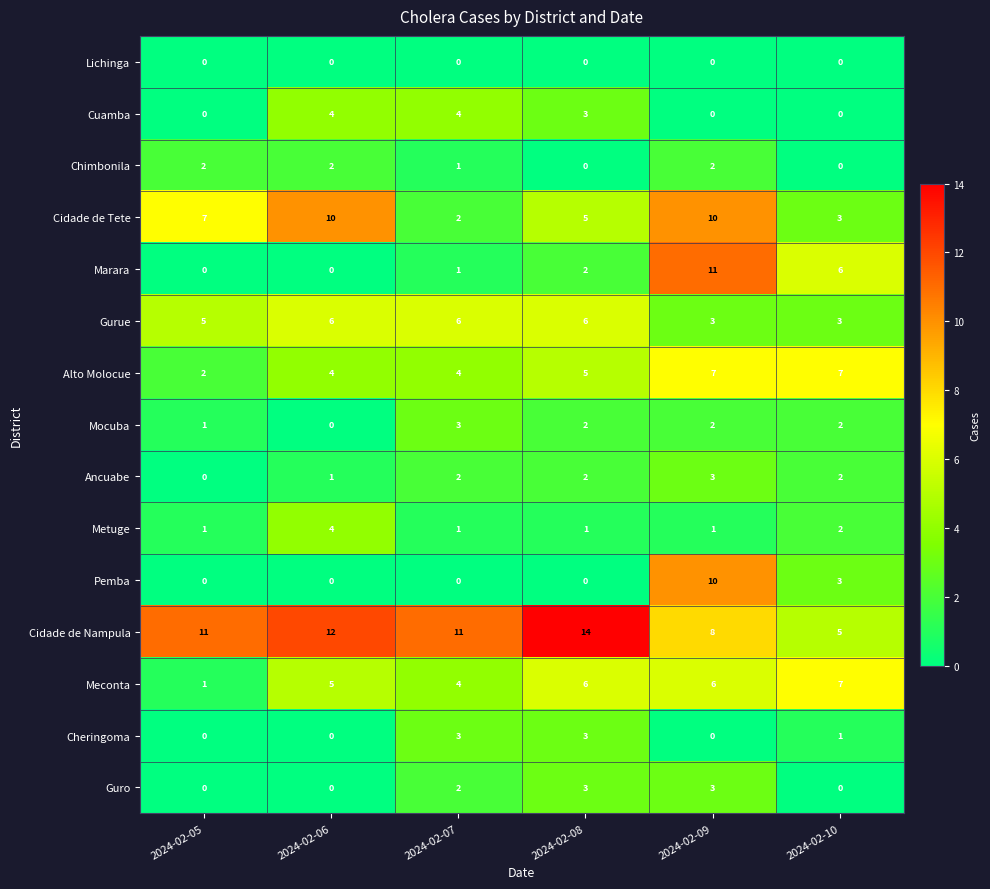

Which series has the largest total across all categories?

Cidade de Nampula